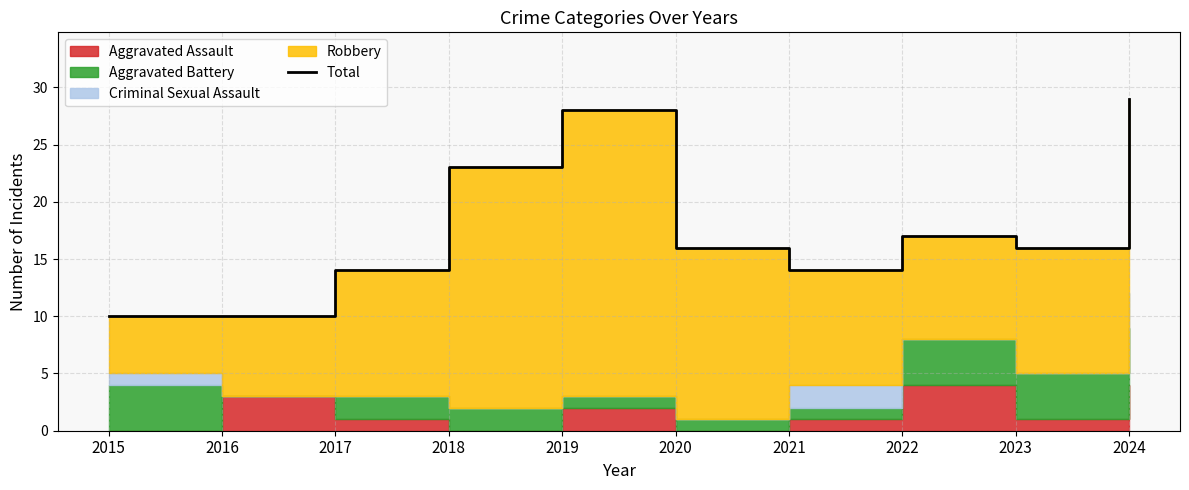

What is the minimum value shown in the chart?

10